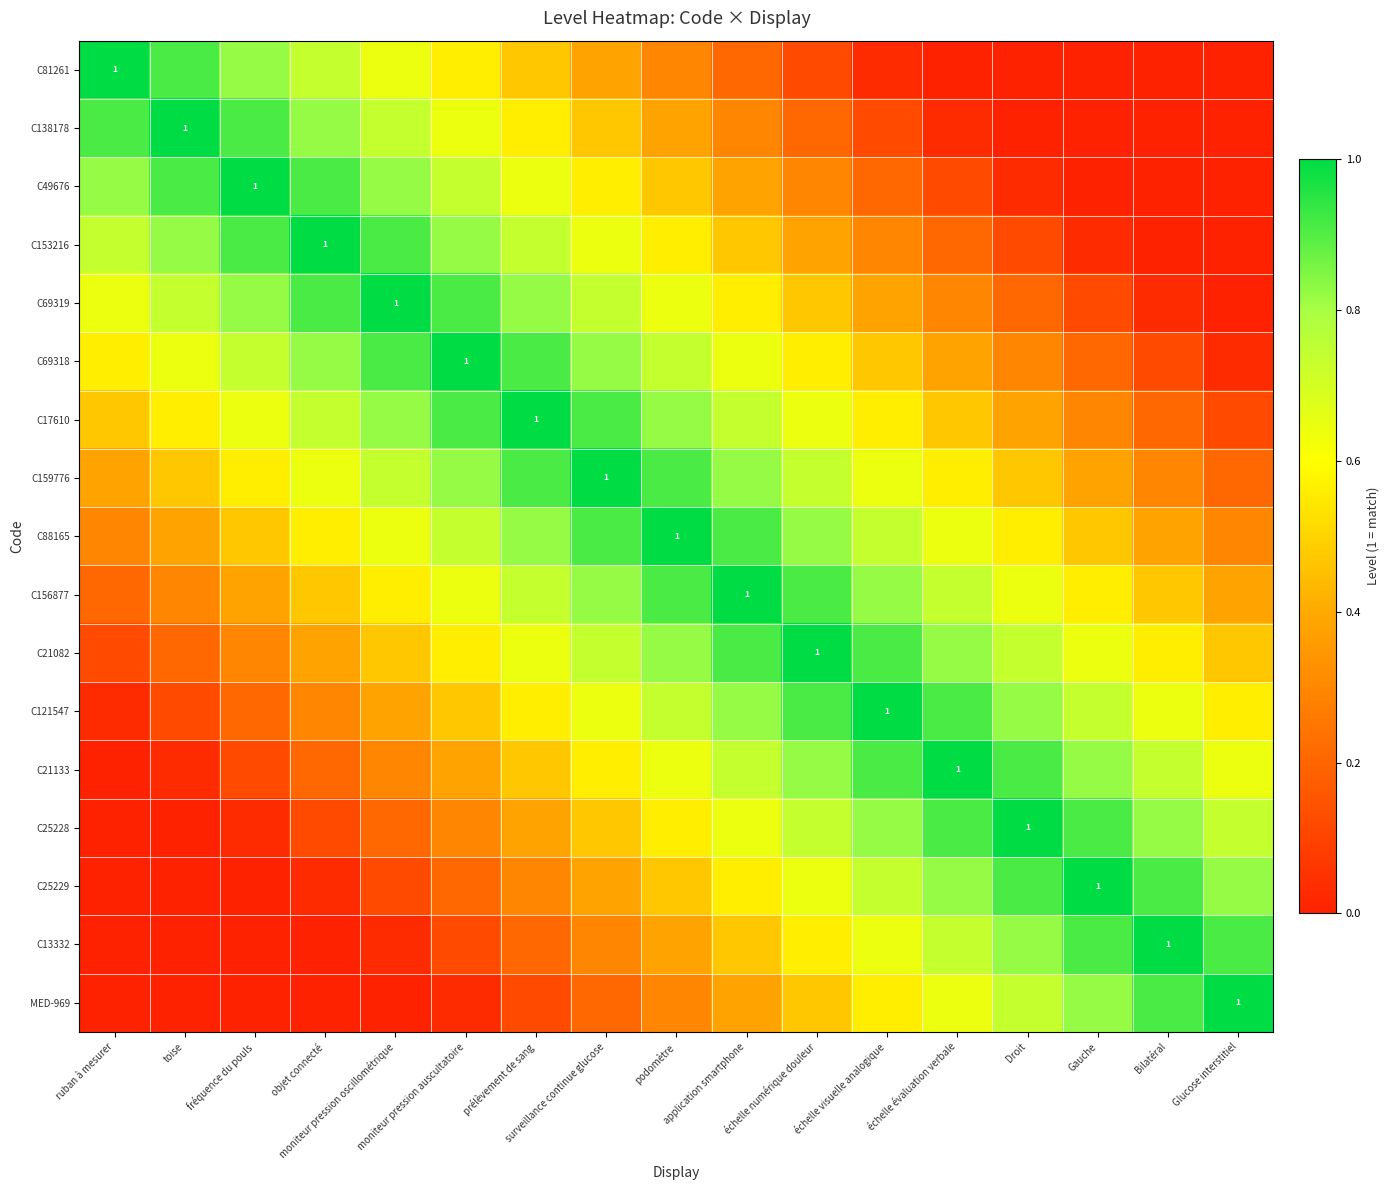

At how many categories does at least one series exceed 0?

17